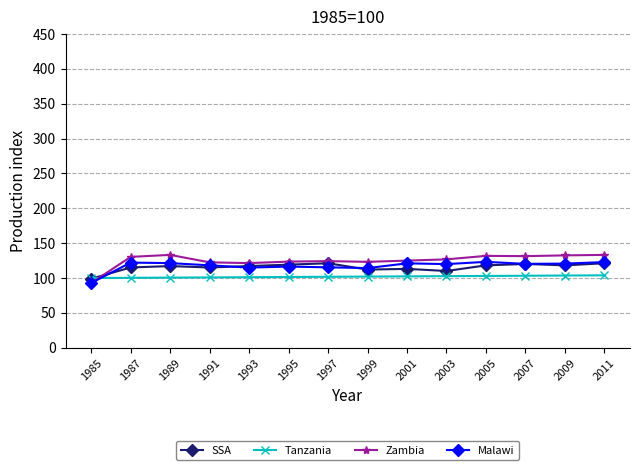

How many values in the SSA series exceed 117?

8